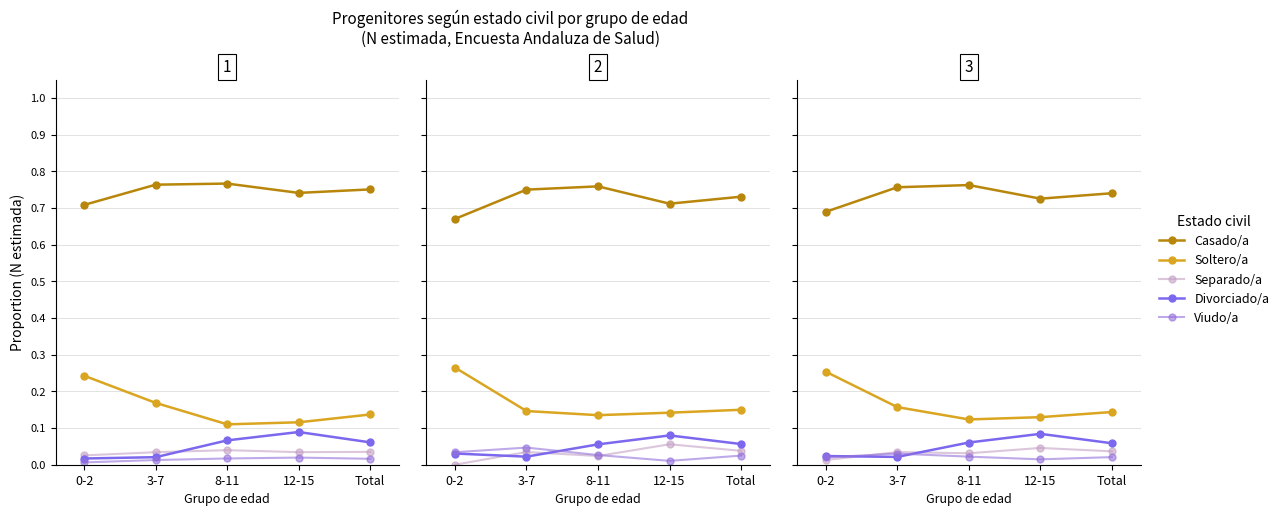

Is it true that Separado/a equals 0.0 at 3-7?

True